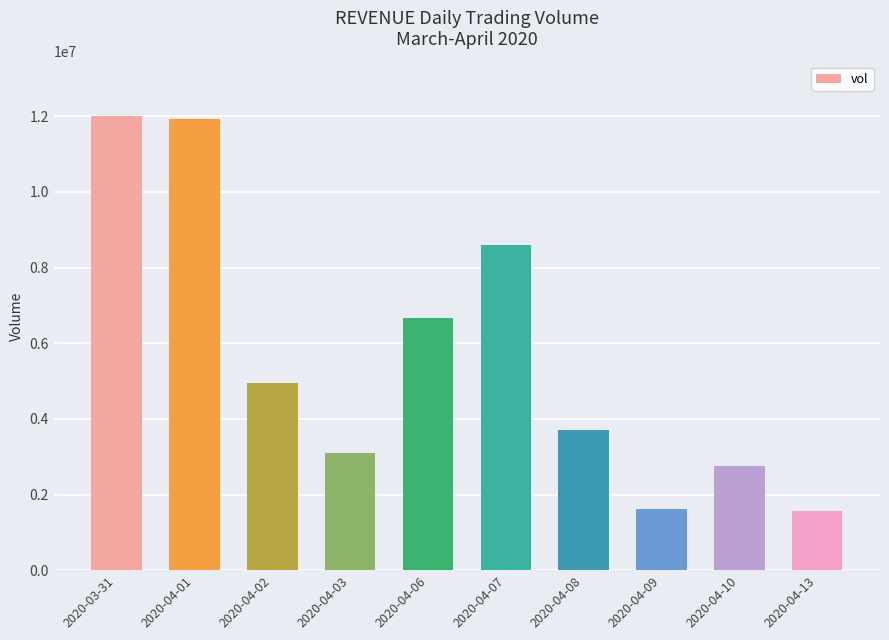

What is the ratio of the value at 2020-04-09 to the value at 2020-04-13?

1.0